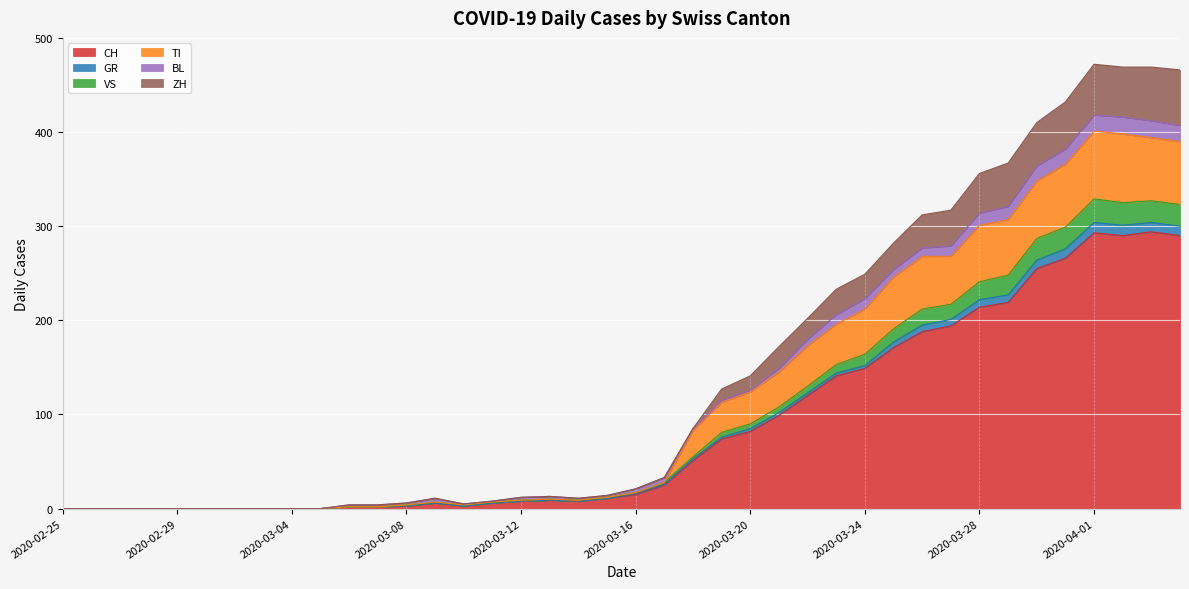

Is it true that CH equals 0 at 2020-02-25?

True